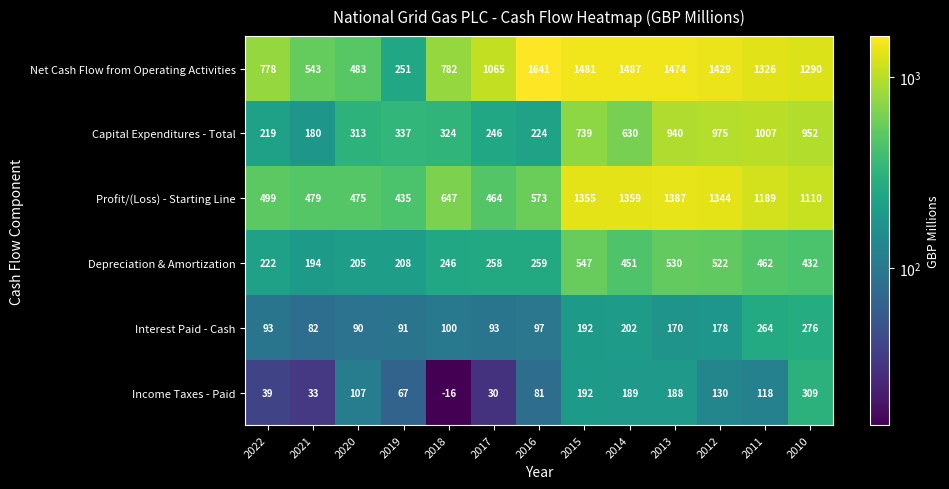

Between 2021 and 2011, which series saw the biggest shift?

Capital Expenditures - Total